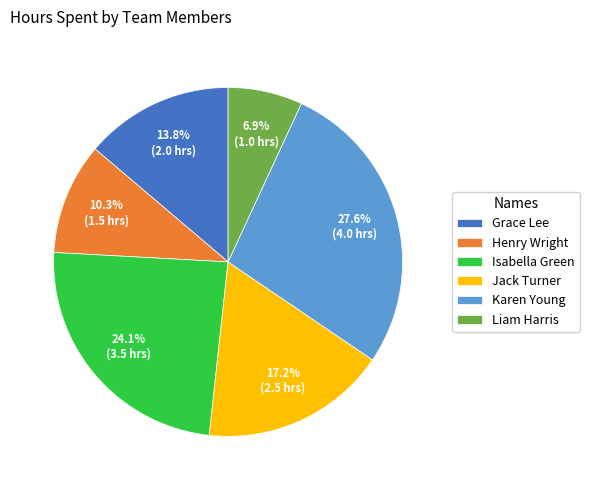

What percentage do Isabella Green and Grace Lee together represent?

37.9%